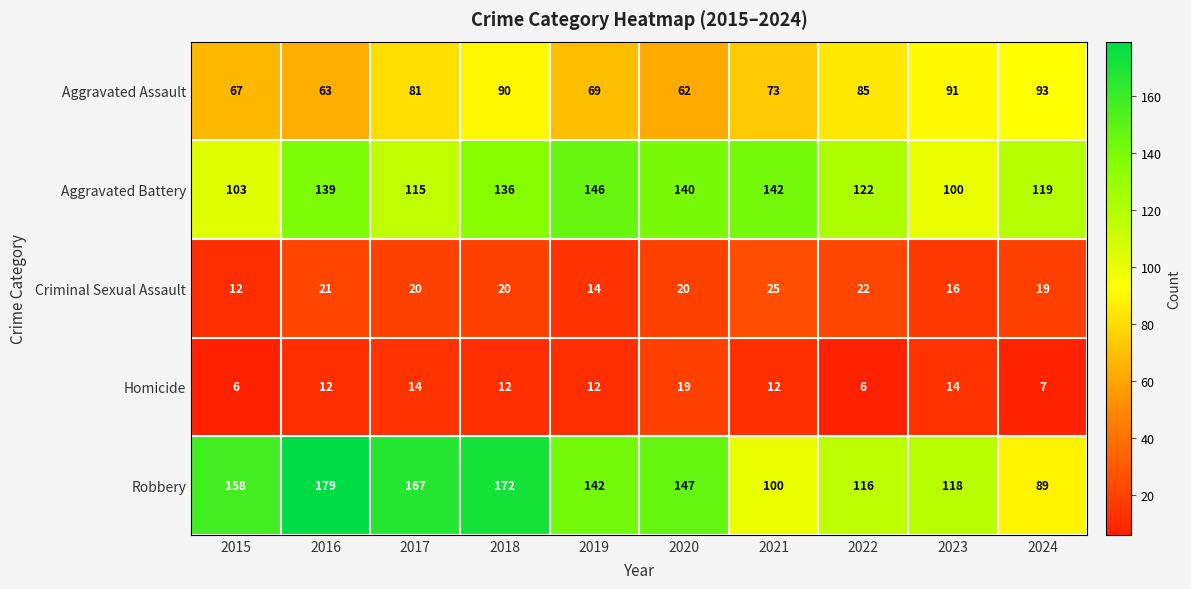

The Aggravated Battery series shows 210 at 2021. True or false?

False